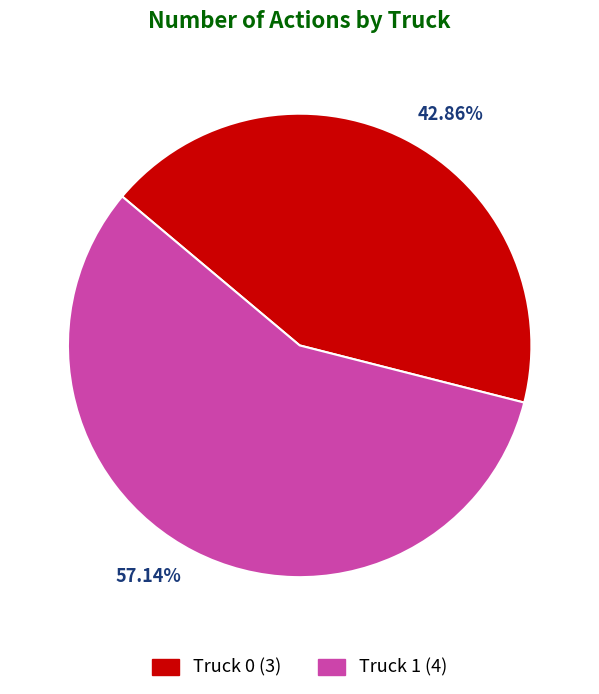

Rank the categories by value from highest to lowest.

57.14%, 42.86%